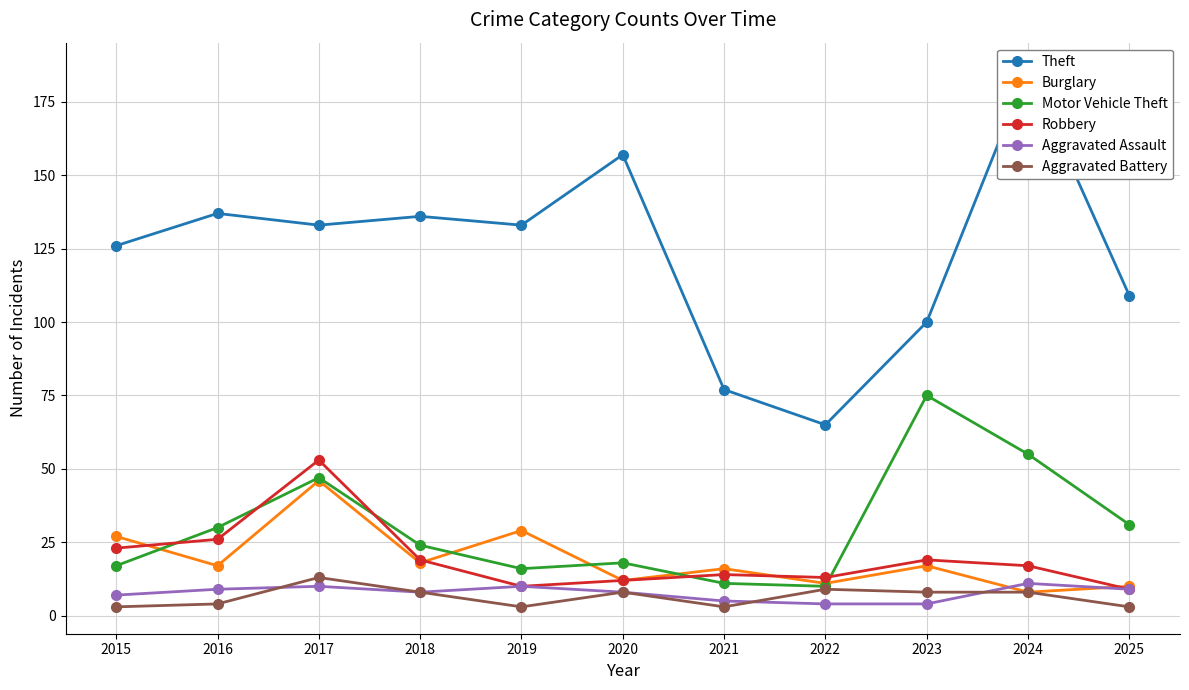

What is the sum of all Aggravated Battery values?

70